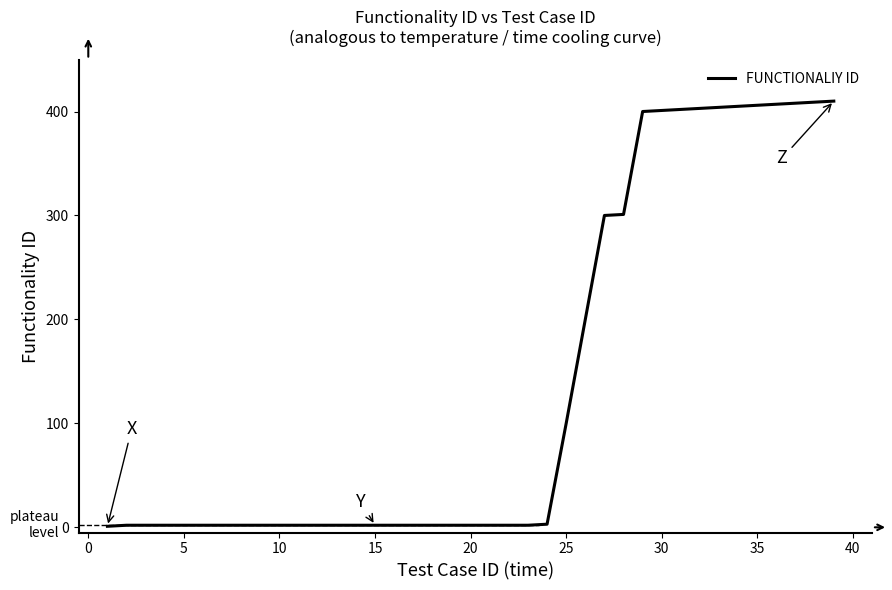

What is the greatest value displayed?

410